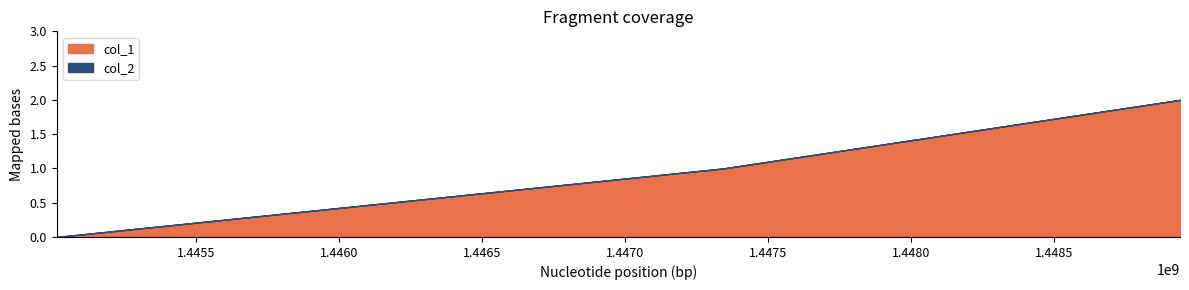

How many values in the col_1 series exceed 1?

1